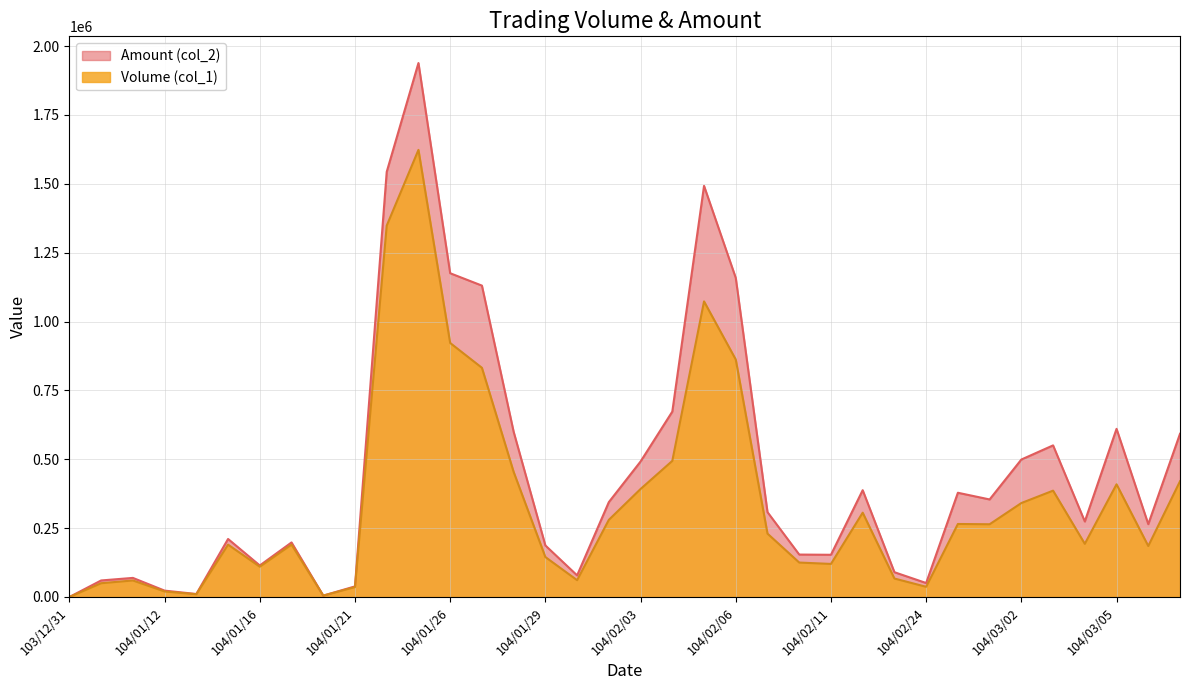

True or false: Amount (col_2) has a value of 344400 at 104/02/02.

True